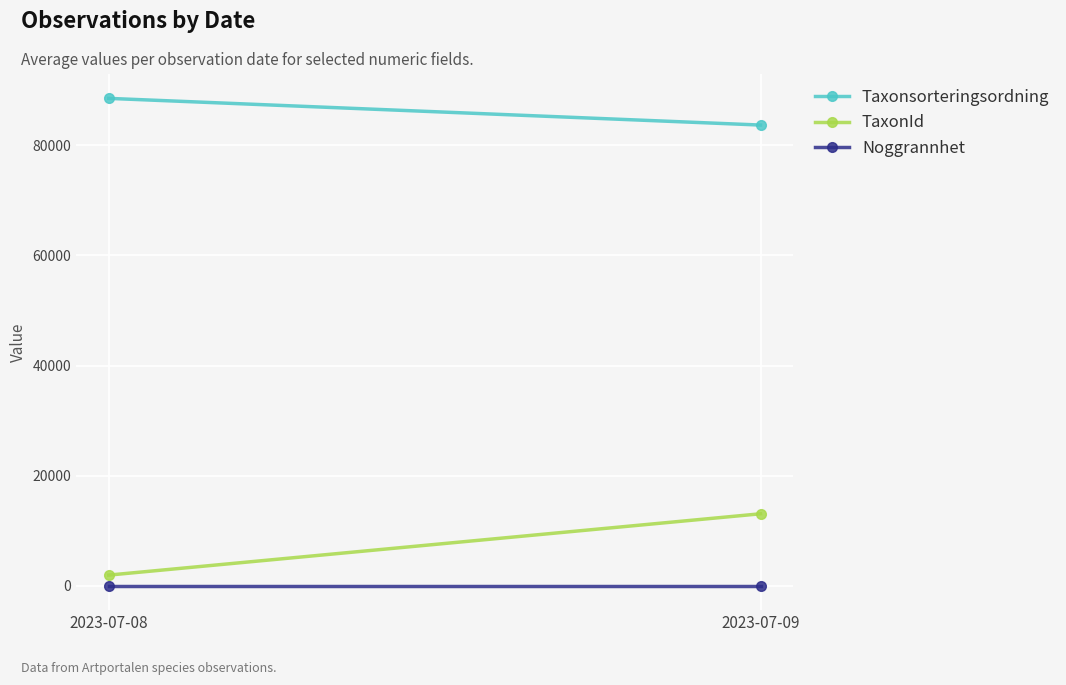

Which label corresponds to the smallest value in the chart?

2023-07-08